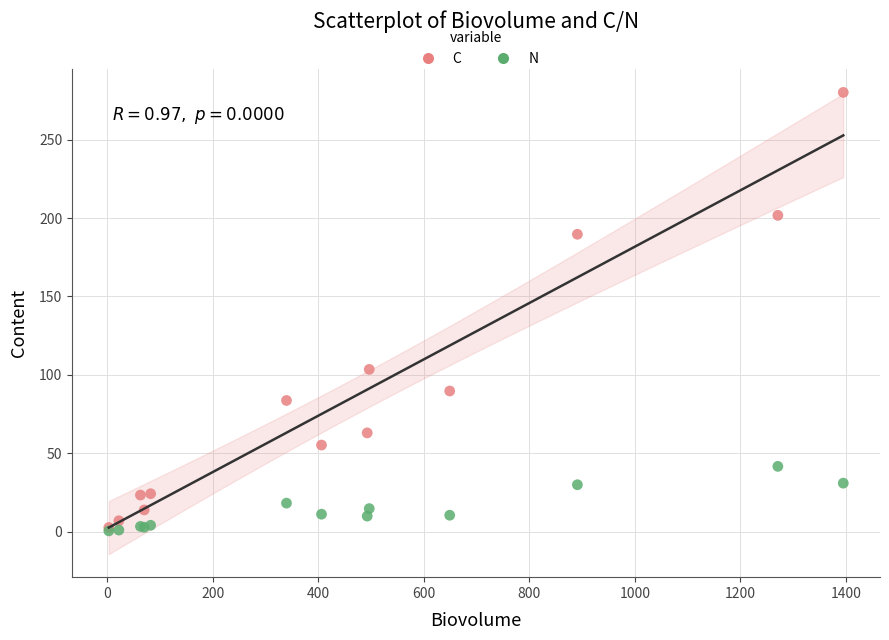

In the C series, what Y value is closest to 141?

103.4